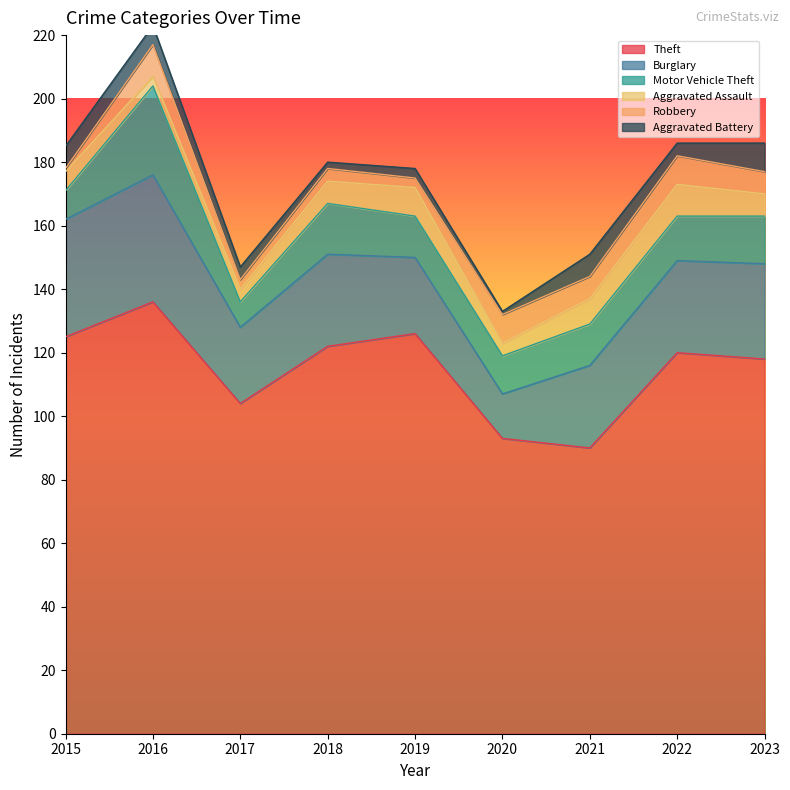

At which label is Burglary closest to 27?

2021